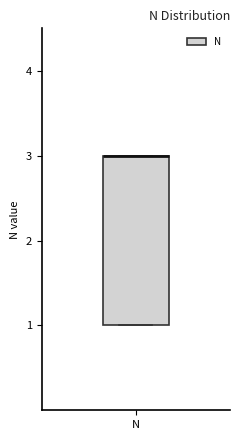

Transcribe this box plot: give where the median line is, the range the box spans, and where the two whiskers end, as read against the y-axis. The values are not printed on the chart, so give them approximately, as read against the axis.

median 3 (drawn on the box's upper edge), box 1 to 3, whiskers 1 to 3